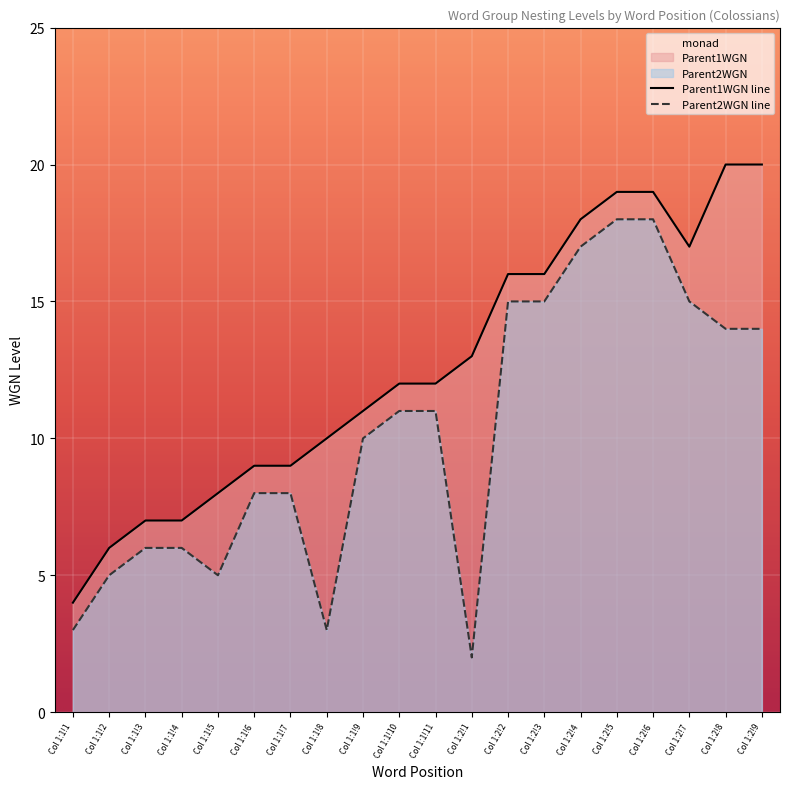

Reading left to right, extract all data points from this chart.

monad: Col 1:1!1=4	Col 1:1!2=6	Col 1:1!3=7	Col 1:1!4=7	Col 1:1!5=8	Col 1:1!6=9	Col 1:1!7=9	Col 1:1!8=10	Col 1:1!9=11	Col 1:1!10=12	Col 1:1!11=12	Col 1:2!1=13	Col 1:2!2=16	Col 1:2!3=16	Col 1:2!4=18	Col 1:2!5=19	Col 1:2!6=19	Col 1:2!7=17	Col 1:2!8=20	Col 1:2!9=20
Parent2WGN: Col 1:1!1=3	Col 1:1!2=5	Col 1:1!3=6	Col 1:1!4=6	Col 1:1!5=5	Col 1:1!6=8	Col 1:1!7=8	Col 1:1!8=3	Col 1:1!9=10	Col 1:1!10=11	Col 1:1!11=11	Col 1:2!1=2	Col 1:2!2=15	Col 1:2!3=15	Col 1:2!4=17	Col 1:2!5=18	Col 1:2!6=18	Col 1:2!7=15	Col 1:2!8=14	Col 1:2!9=14